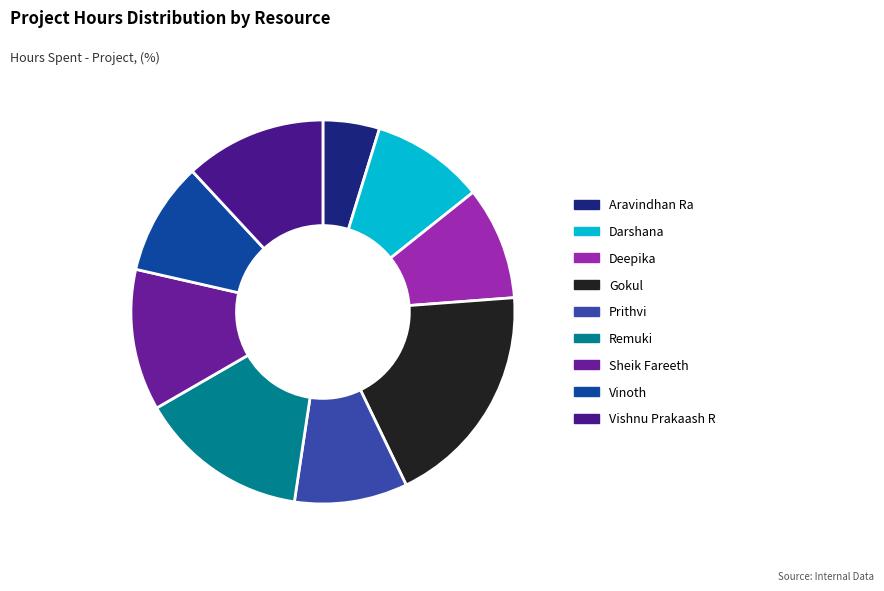

How many slices are in this pie chart?

9